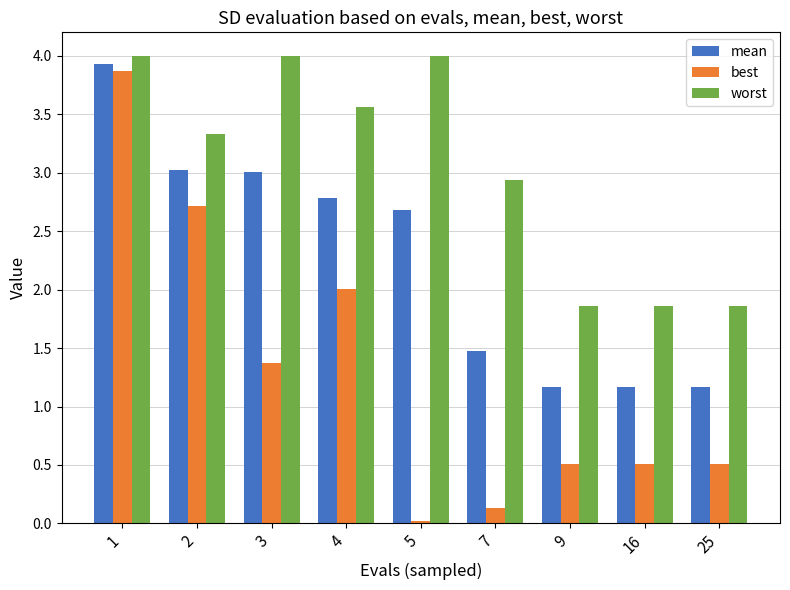

What are all the series names shown in the legend?

mean, best, worst